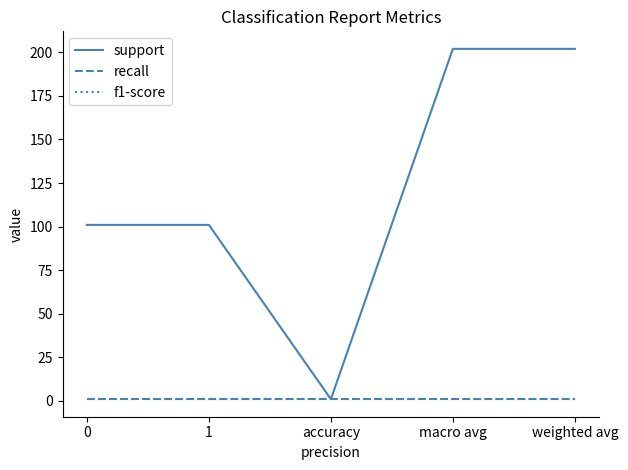

Reading right to left, what are all the values shown in this chart?

support: 202	202	1	101	101
recall: 1	1	1	1	1
f1-score: 1	1	1	1	1